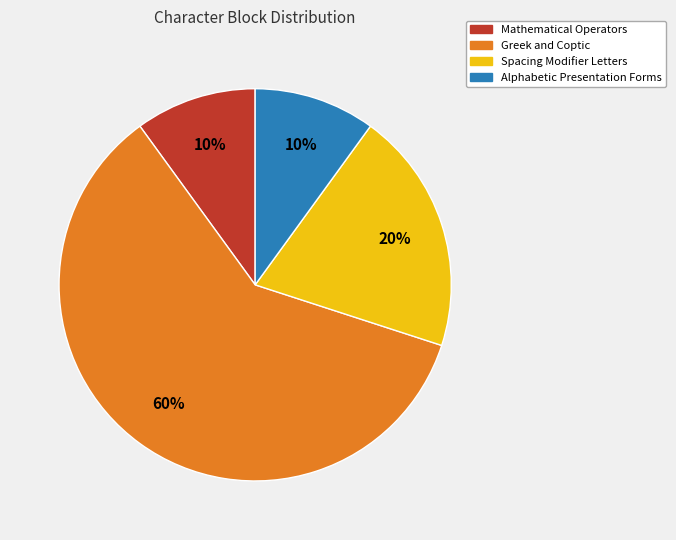

Approximately how many times larger is the value at Spacing Modifier Letters compared to Greek and Coptic?

0.3